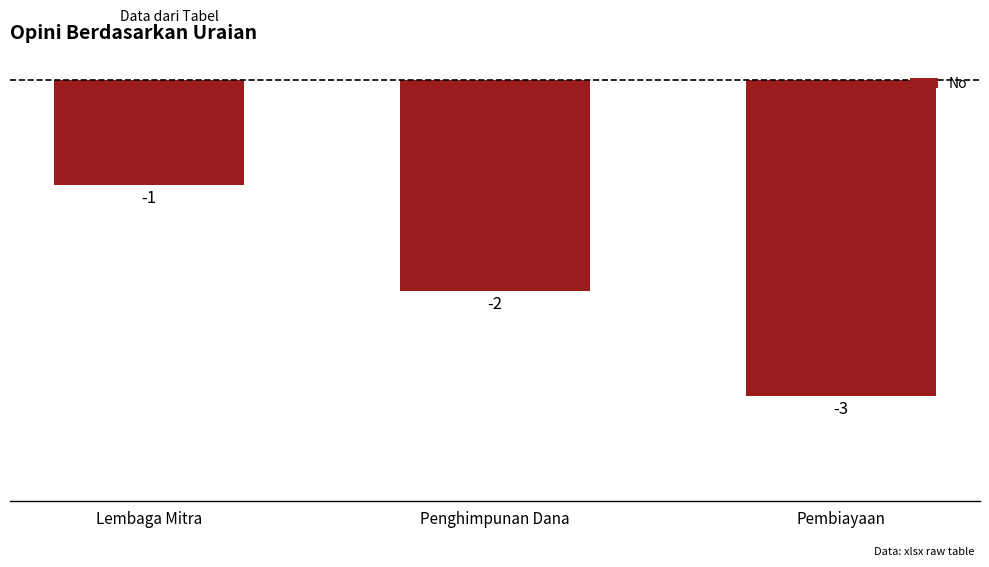

What is the greatest value displayed?

-1